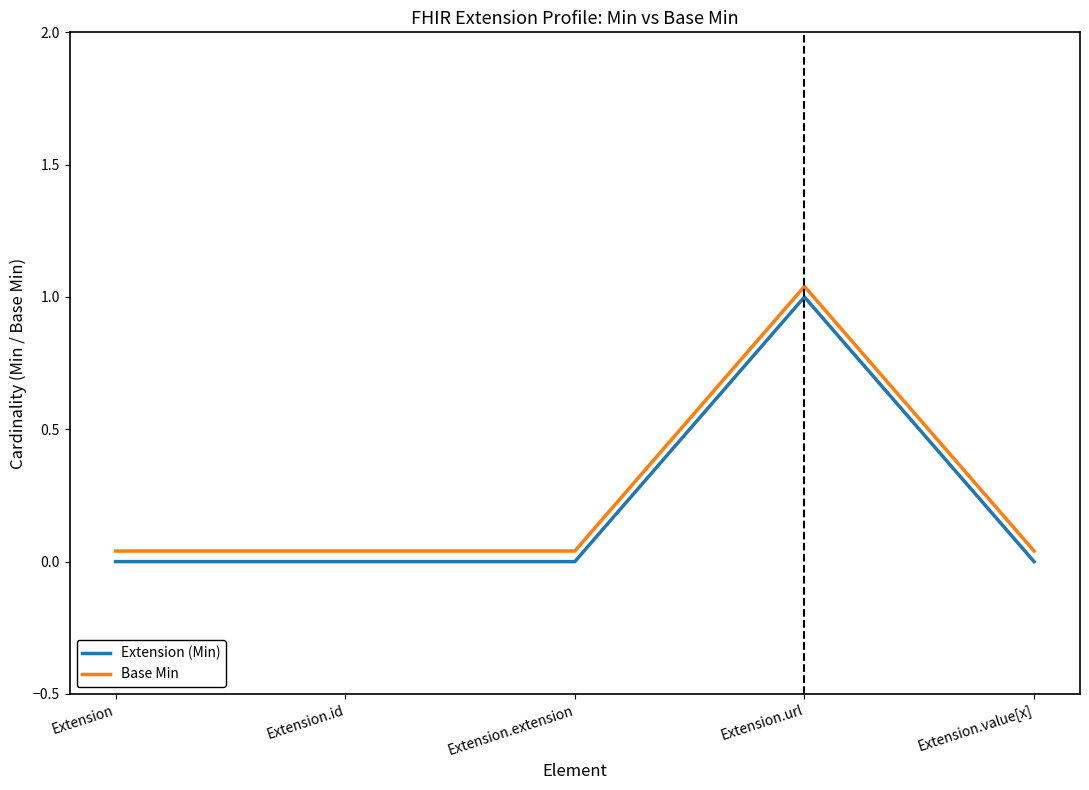

True or false: Base Min and Extension (Min) intersect in this chart.

False